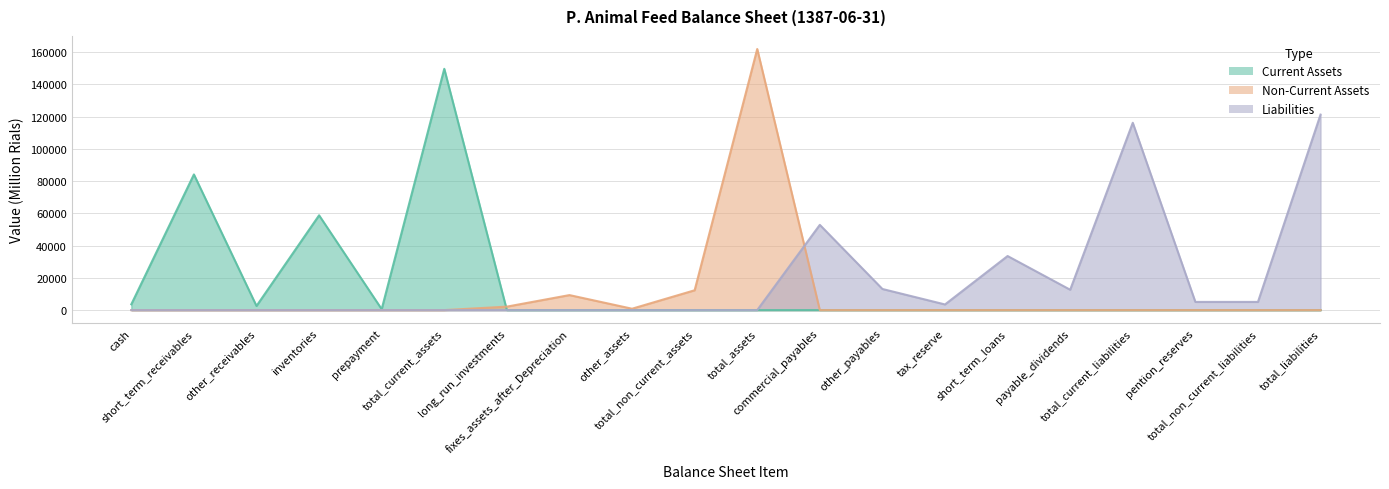

Is it true that Non-Current Assets equals 0 at pention_reserves?

True